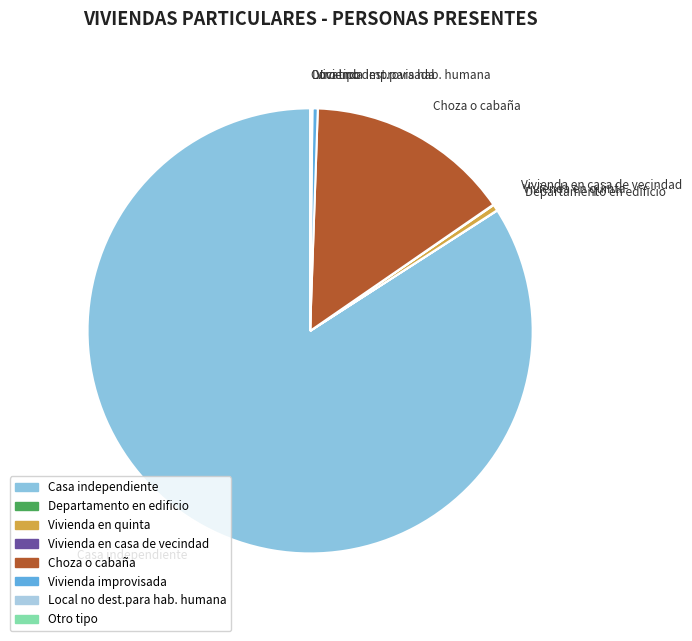

Is it true that Vivienda improvisada is 0% of the pie?

True